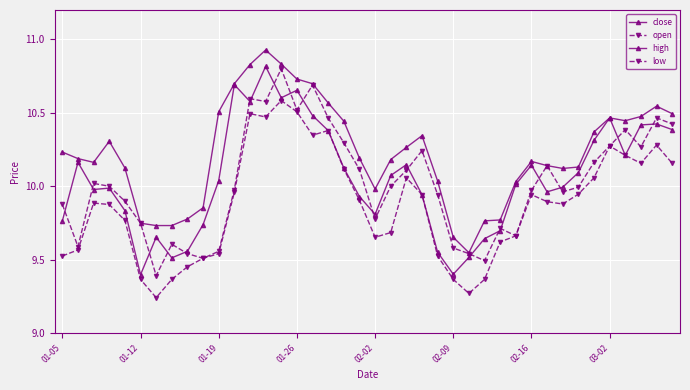

Reading left to right, list all the values displayed in this chart.

close: 9.8	10.2	10.0	10.0	9.8	9.4	9.7	9.5	9.6	9.7	10.0	10.7	10.6	10.8	10.6	10.7	10.5	10.4	10.1	9.9	9.8	10.1	10.1	9.9	9.6	9.4	9.5	9.6	9.7	10.0	10.1	10.0	10.0	10.1	10.3	10.5	10.2	10.4	10.4	10.4
open: 9.9	9.6	10.0	10.0	9.9	9.7	9.4	9.6	9.5	9.5	9.6	10.0	10.6	10.6	10.8	10.5	10.7	10.5	10.3	10.1	9.8	10.0	10.1	10.2	9.9	9.6	9.5	9.5	9.7	9.7	10.0	10.1	10.0	10.0	10.2	10.3	10.4	10.3	10.5	10.4
high: 10.2	10.2	10.2	10.3	10.1	9.7	9.7	9.7	9.8	9.9	10.5	10.7	10.8	10.9	10.8	10.7	10.7	10.6	10.4	10.2	10.0	10.2	10.3	10.3	10.0	9.7	9.5	9.8	9.8	10.0	10.2	10.1	10.1	10.1	10.4	10.5	10.4	10.5	10.5	10.5
low: 9.5	9.6	9.9	9.9	9.8	9.4	9.2	9.4	9.5	9.5	9.5	10.0	10.5	10.5	10.6	10.5	10.3	10.4	10.1	9.9	9.7	9.7	10.1	9.9	9.5	9.4	9.3	9.4	9.6	9.7	9.9	9.9	9.9	9.9	10.1	10.3	10.2	10.2	10.3	10.2